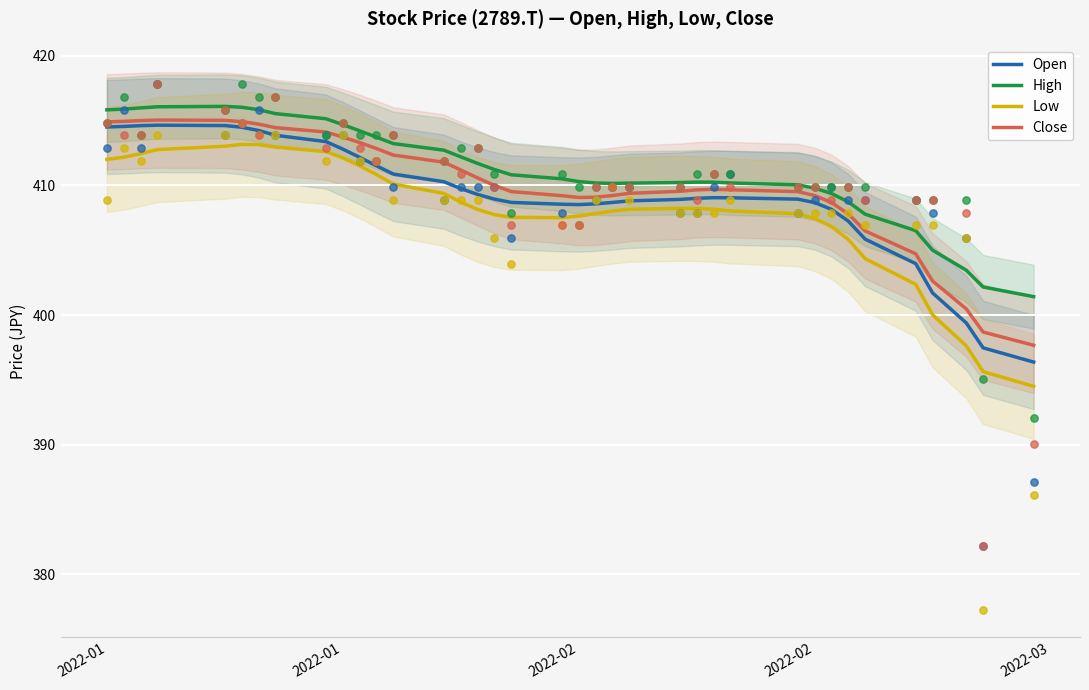

Which series contains the lowest Y value?

Low